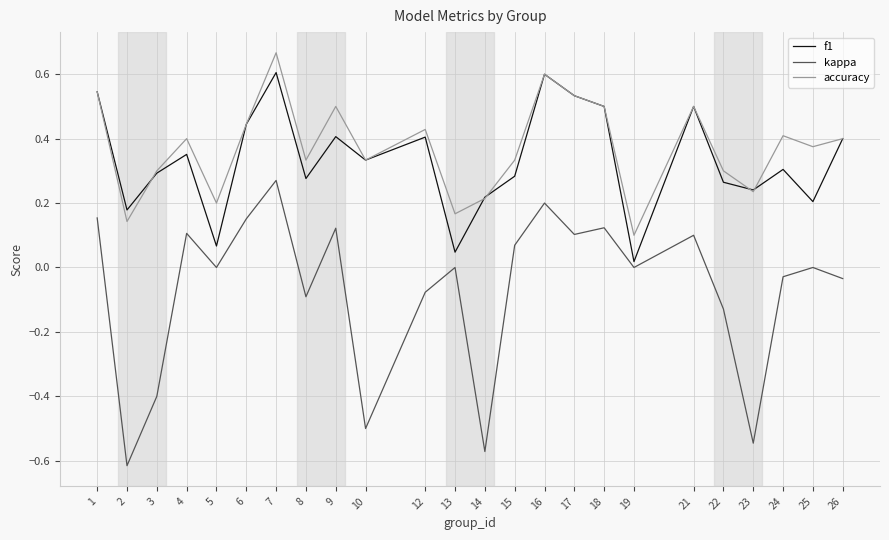

At which category is the sum across all series the highest?

7